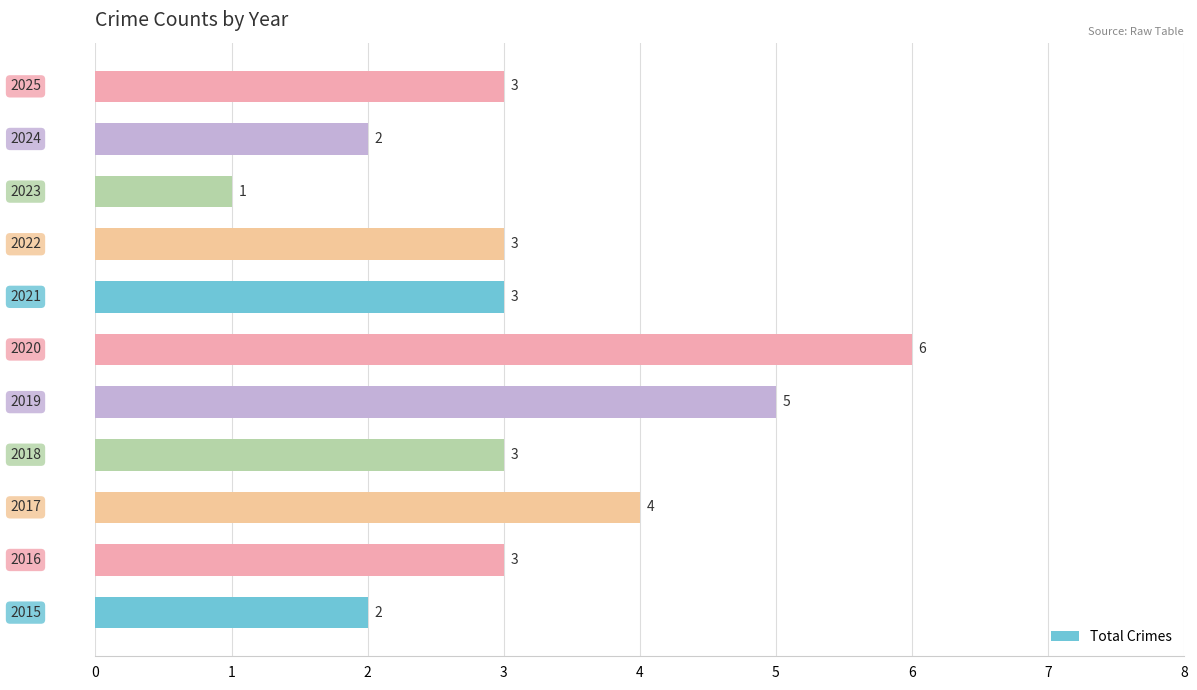

What is the average value?

3